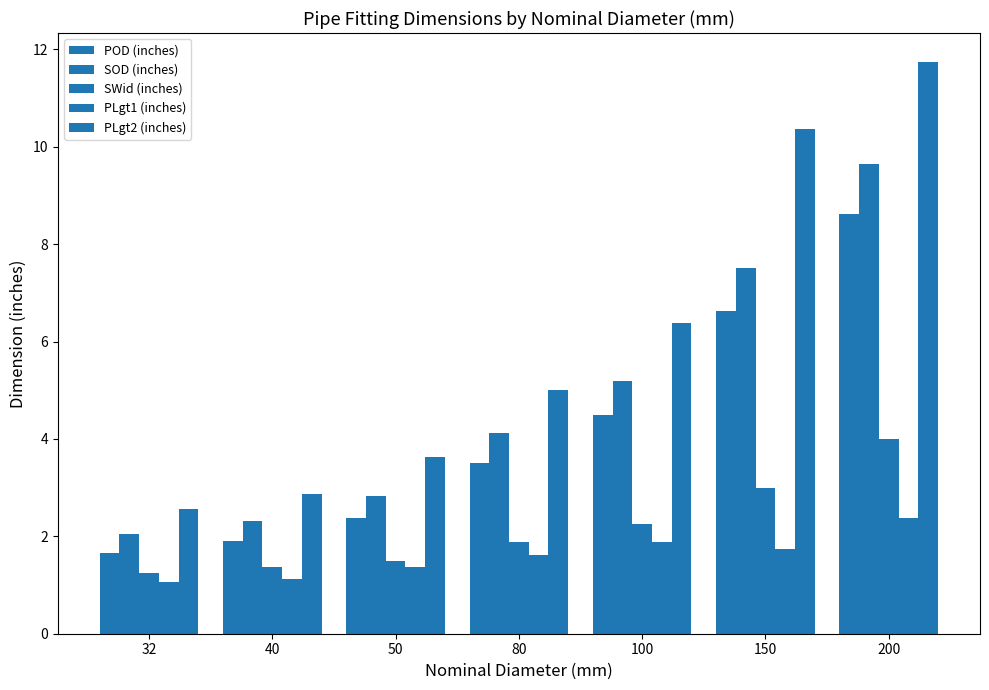

What value does the SWid (inches) series have at 80?

1.9